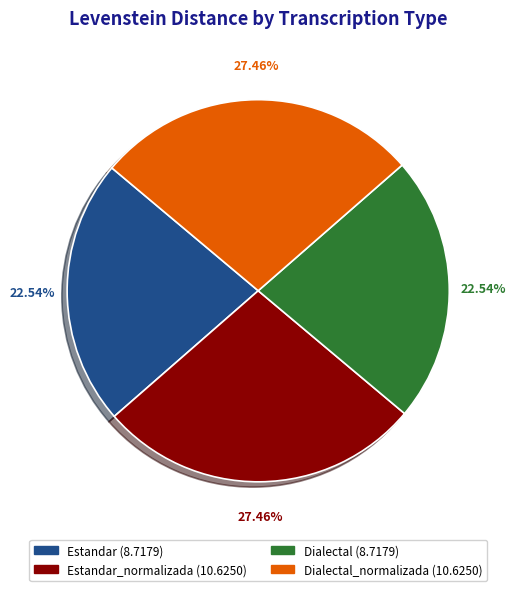

Is there any slice that represents more than half of the pie?

No